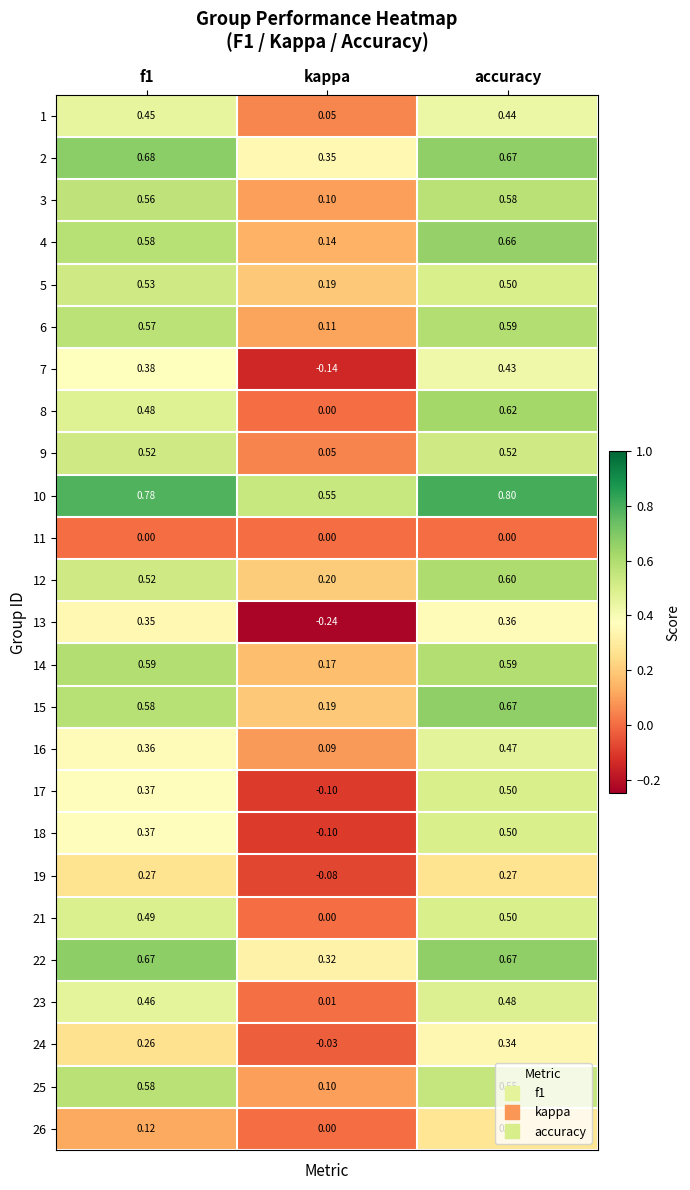

Which series changed the most between f1 and kappa?

13